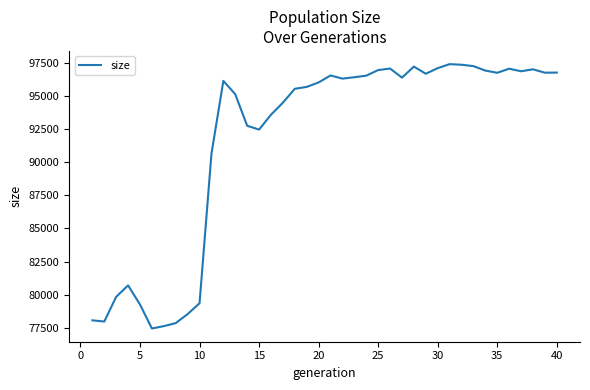

What is the difference between the maximum and minimum values?

19938